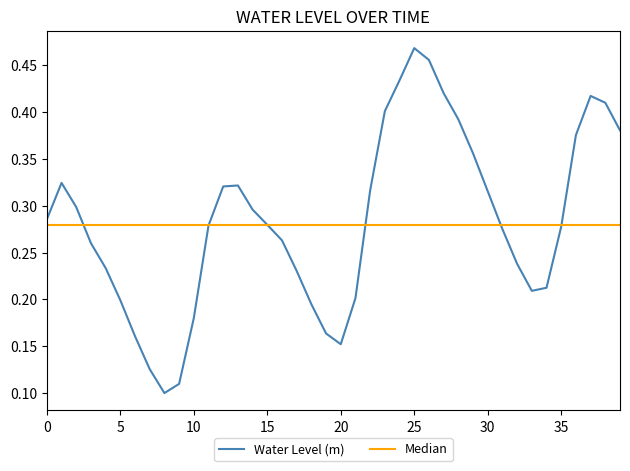

Which series has the widest spread of values?

Water Level (m)